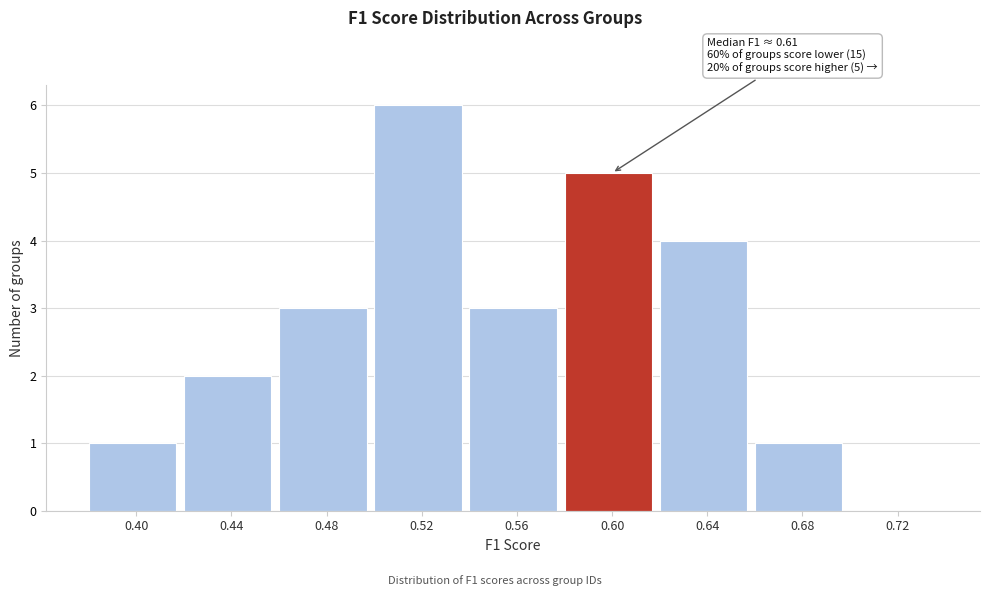

Reading right to left, what are all the values shown in this chart?

0.72=0	0.68=1	0.64=4	0.60=5	0.56=3	0.52=6	0.48=3	0.44=2	0.40=1